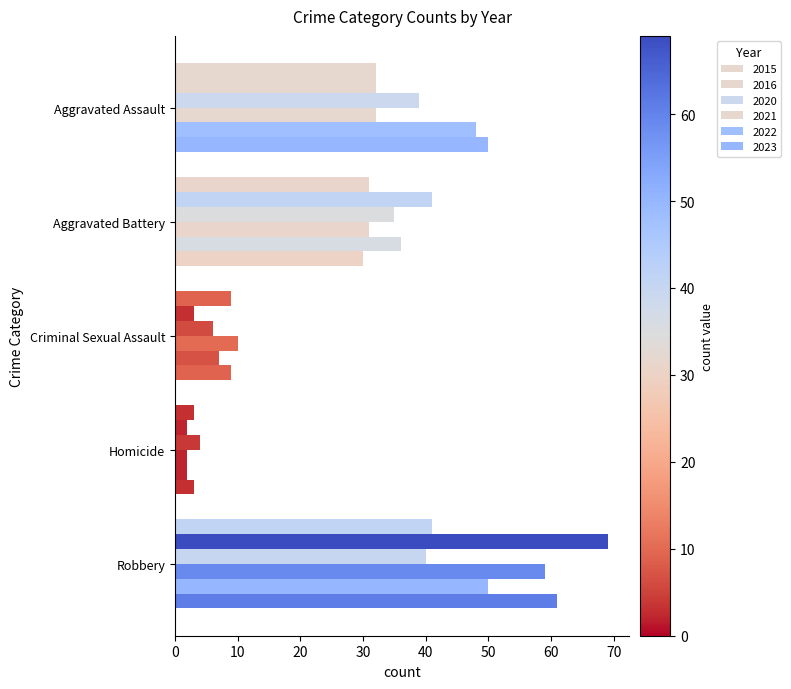

The 2016 series shows 69 at Robbery. True or false?

True